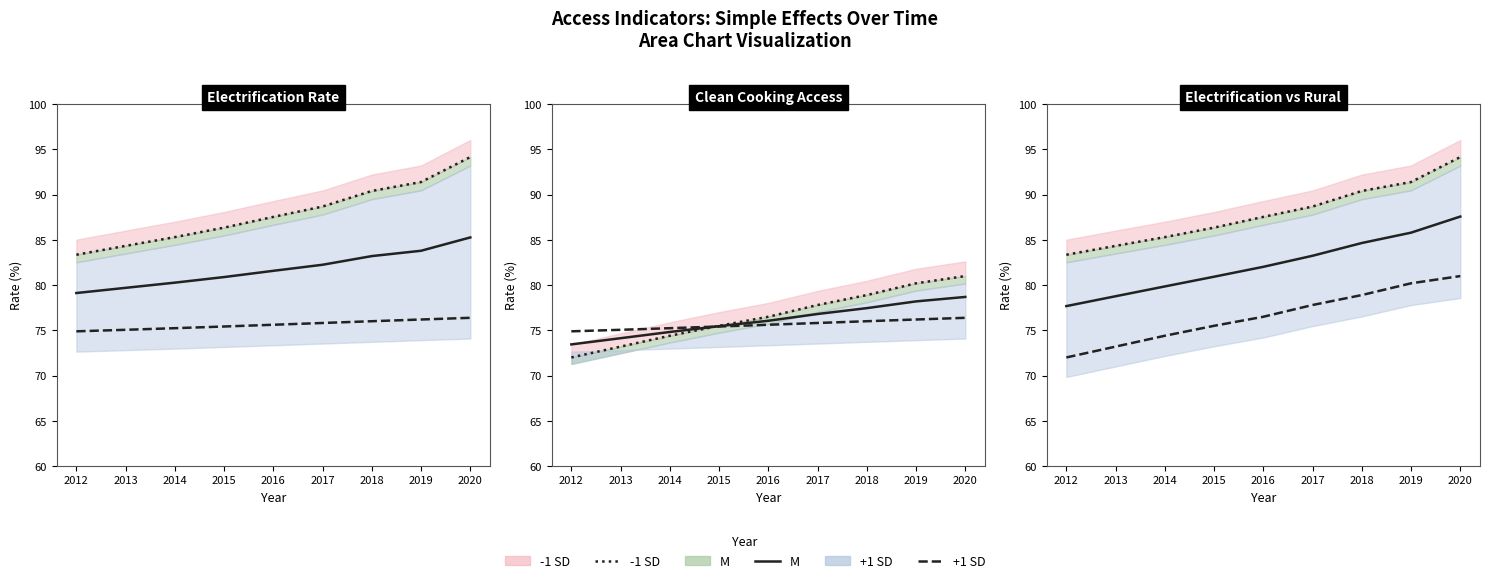

What is the maximum value shown in the chart?

94.2